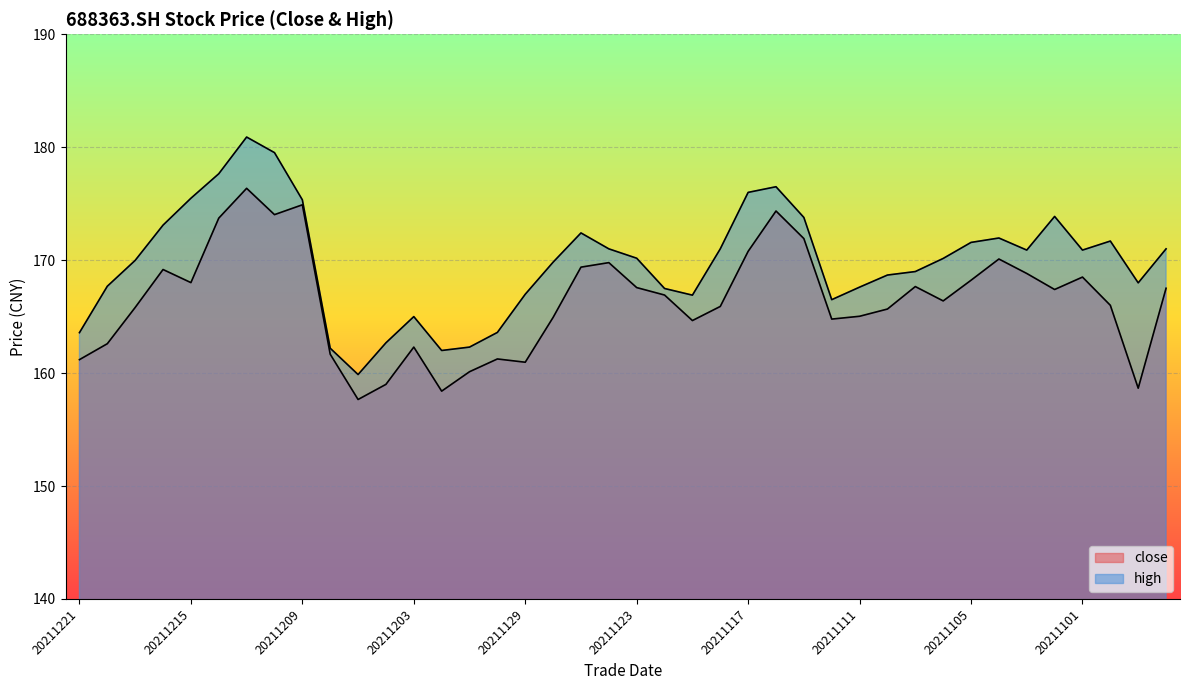

The value of close at 20211203 is 290.7. True or false?

False